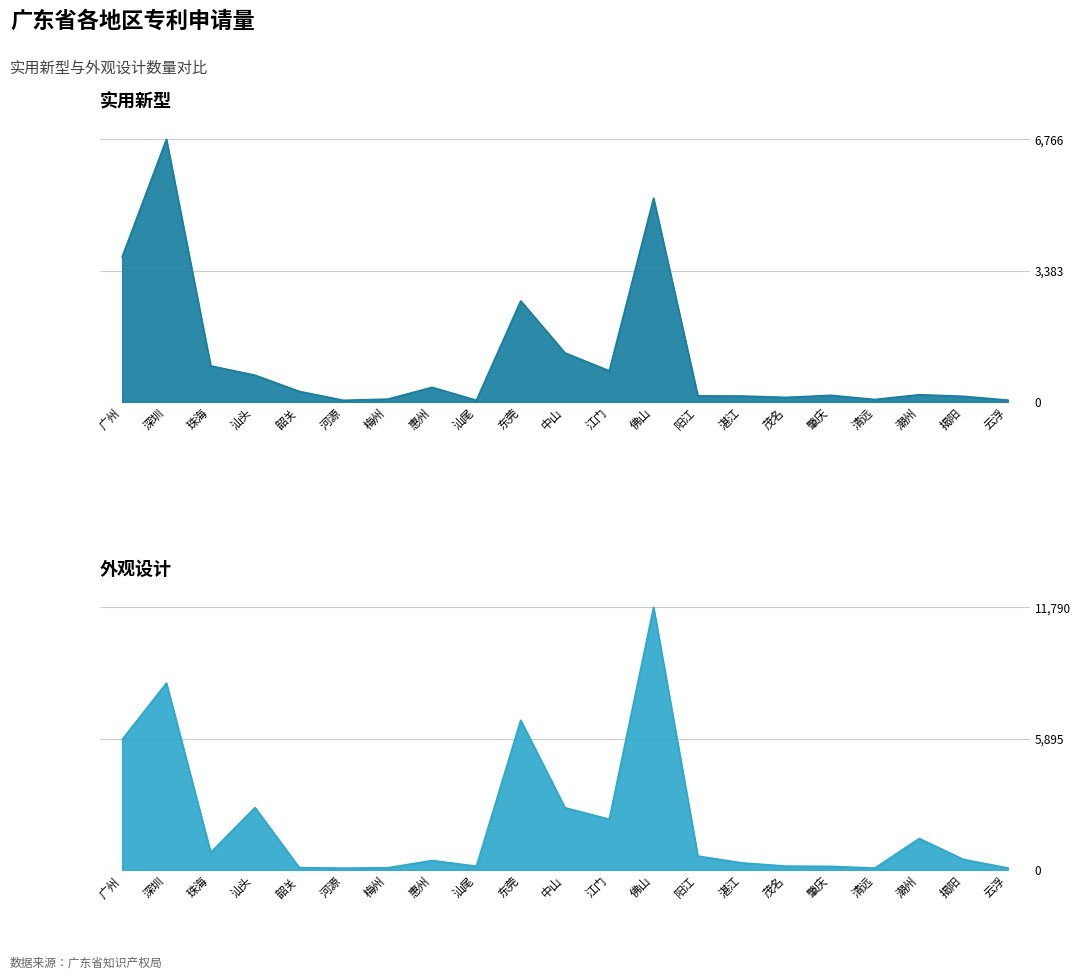

Reading left to right, list all the values displayed in this chart.

实用新型: 3735	6766	929	689	272	42	73	377	43	2603	1263	802	5248	156	153	118	171	64	187	145	47
外观设计: 5855	8390	788	2803	104	84	100	425	170	6723	2794	2279	11790	625	318	174	163	86	1415	470	91